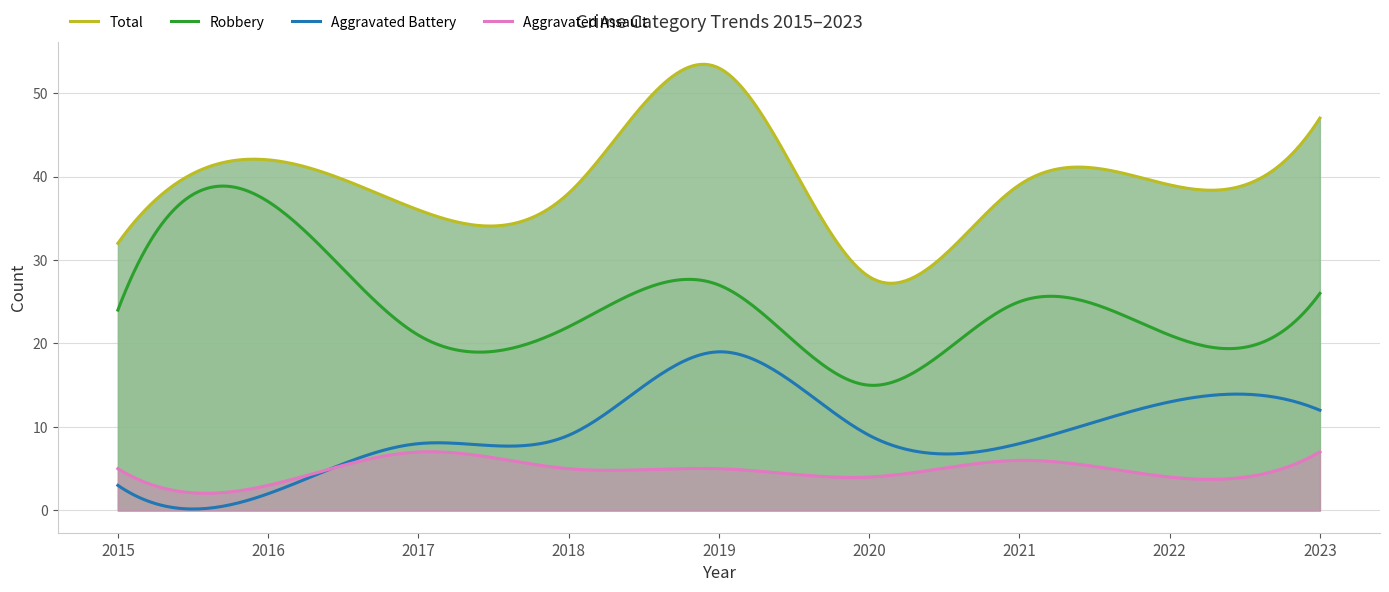

How many data points in Total are less than 39?

4